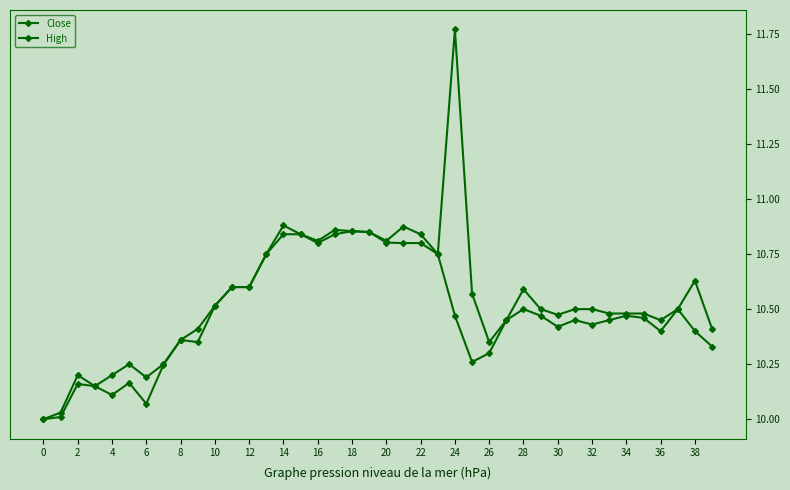

How many data points does each series have?

40